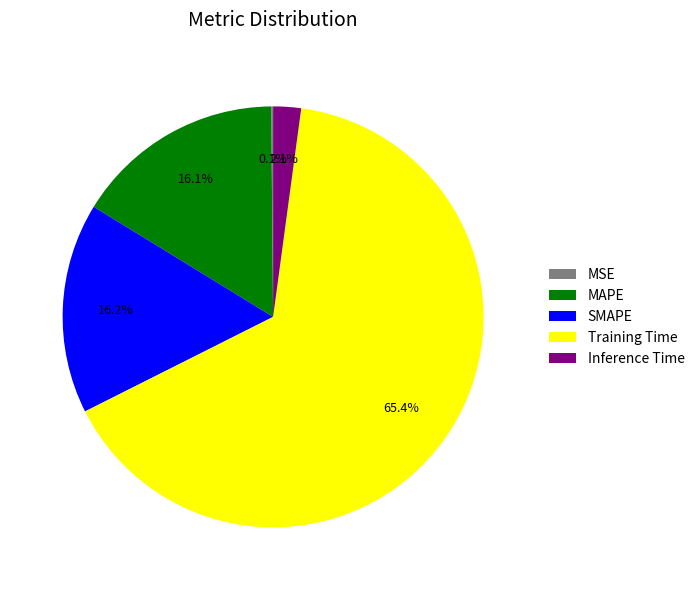

True or false: Training Time accounts for 65% of the total.

True